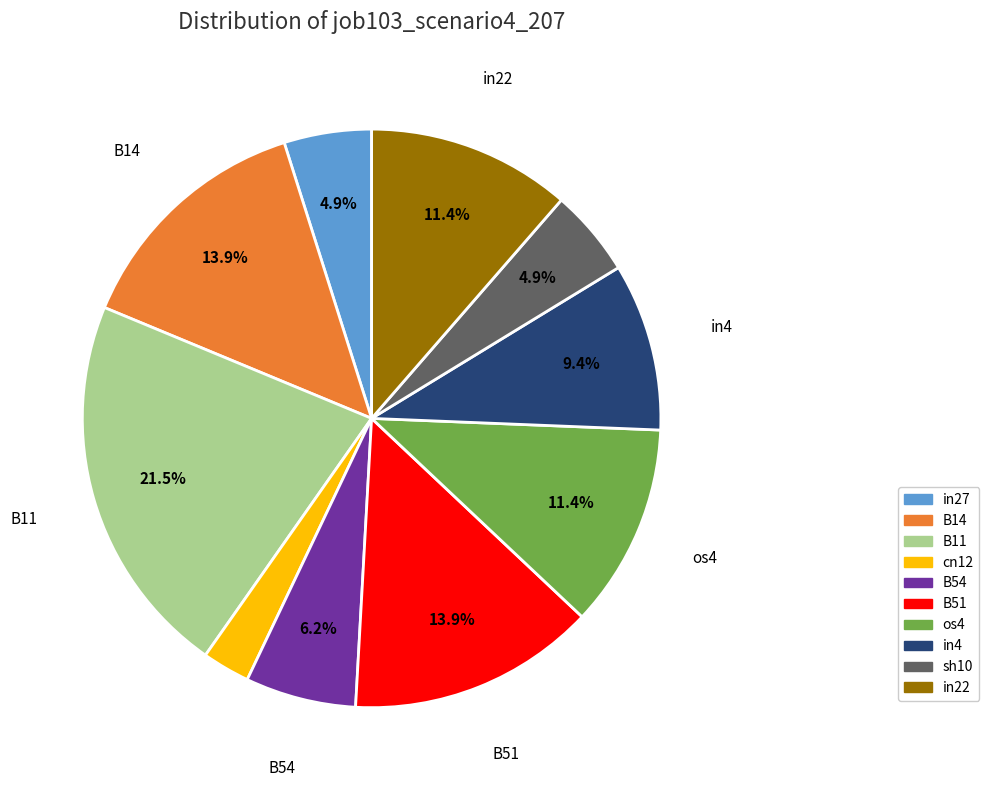

How many slices are in this pie chart?

10